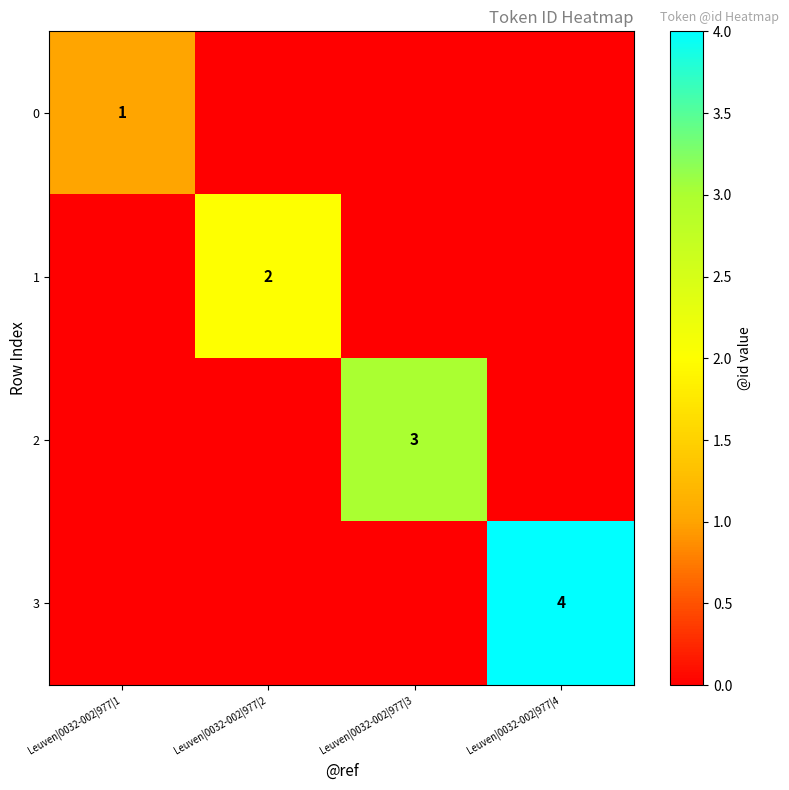

Is it true that 3 equals 1 at Leuven|0032-002|977|4?

False